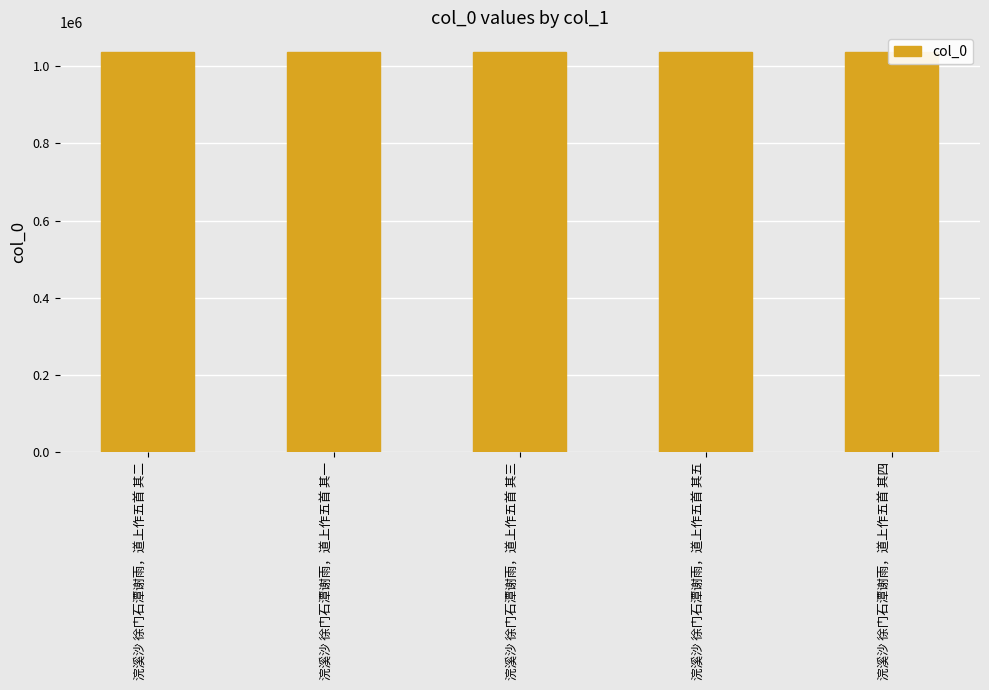

What is the greatest value displayed?

1036053